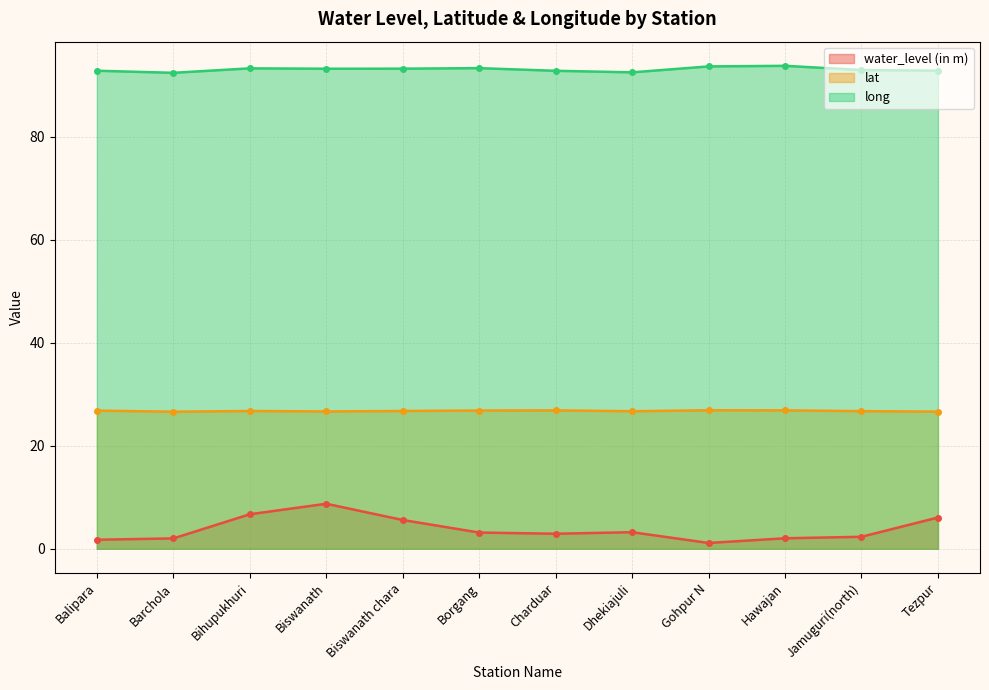

True or false: long and water_level (in m) intersect in this chart.

False